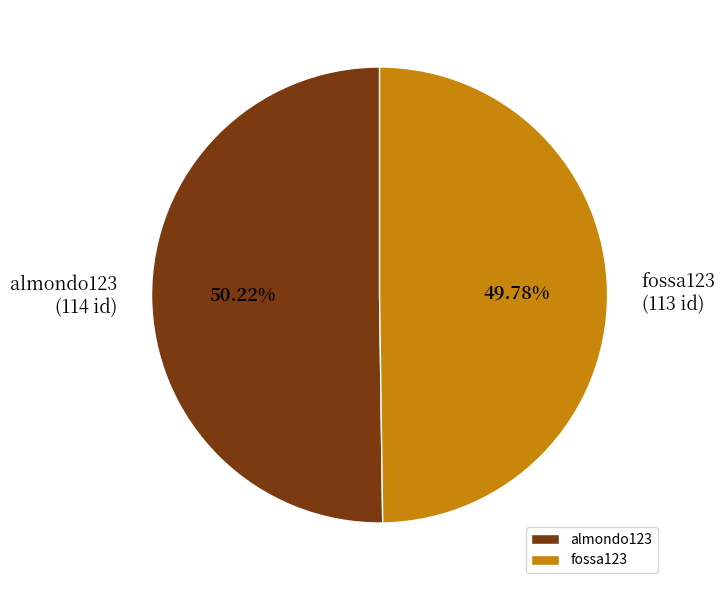

Count the number of slices in the pie.

2